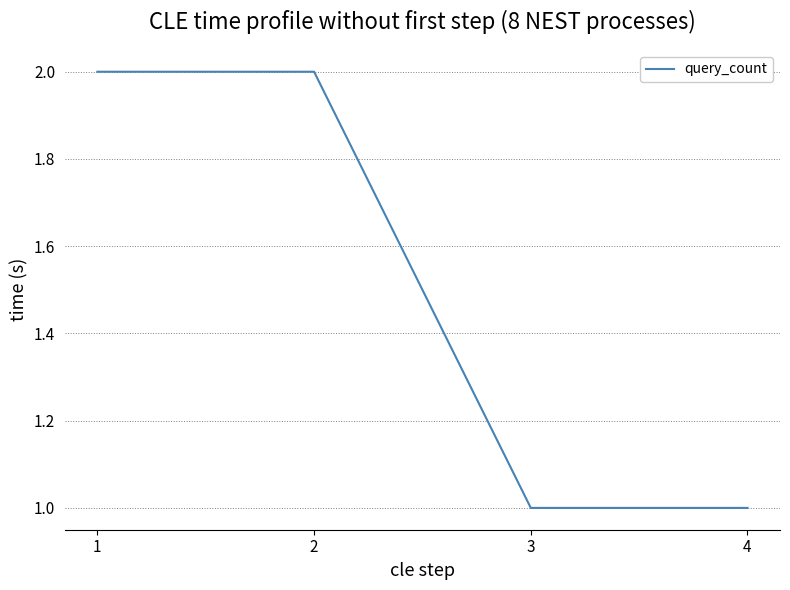

Reading left to right, extract all data points from this chart.

1=2	2=2	3=1	4=1